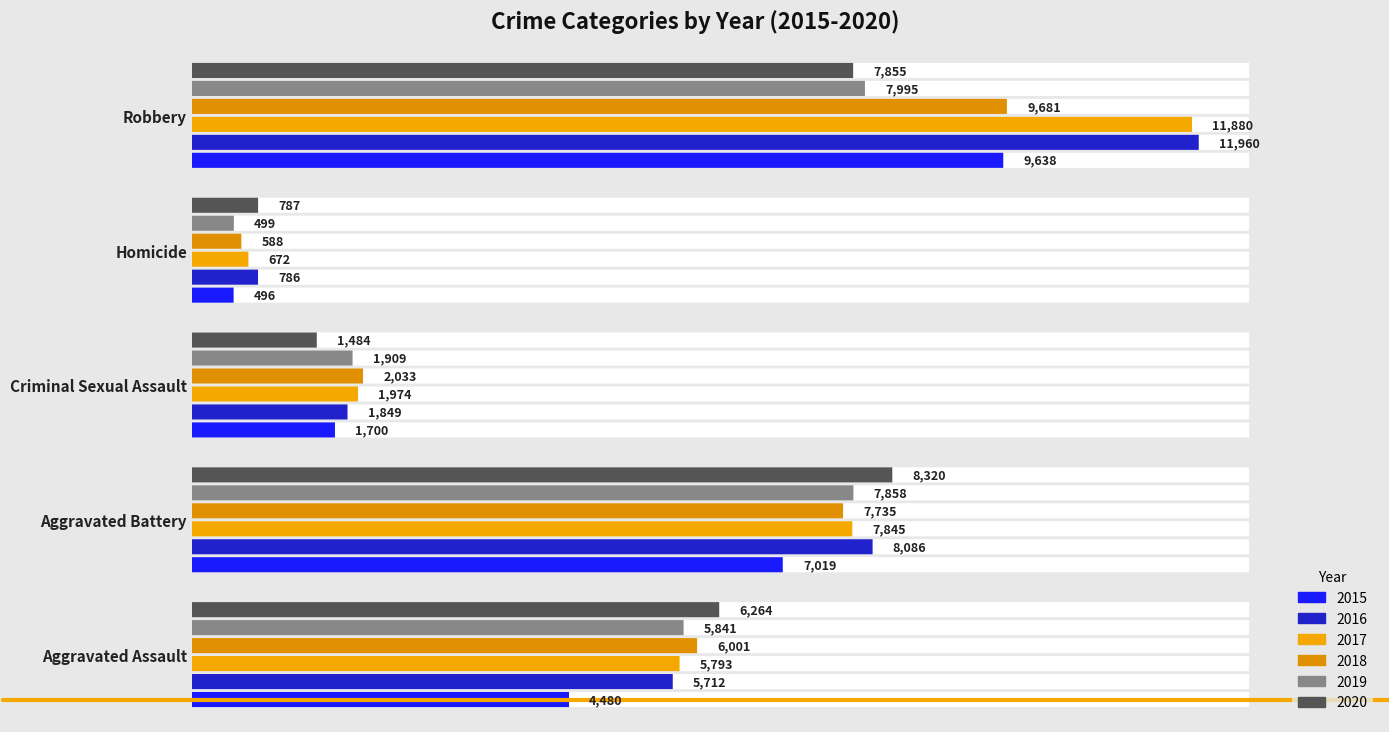

Does the chart contain any negative values?

No